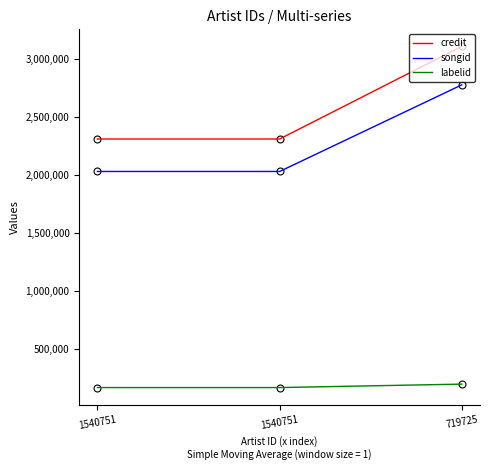

How many lines are shown in the chart?

3